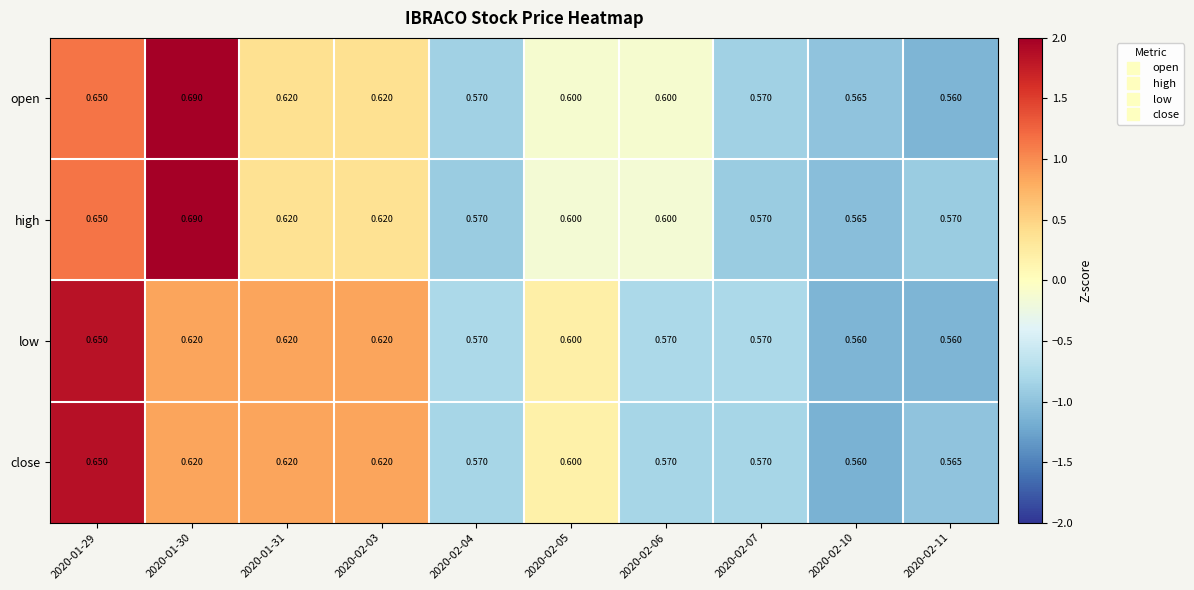

Is the value of open at 2020-02-03 greater than the value of high at 2020-02-05?

Yes